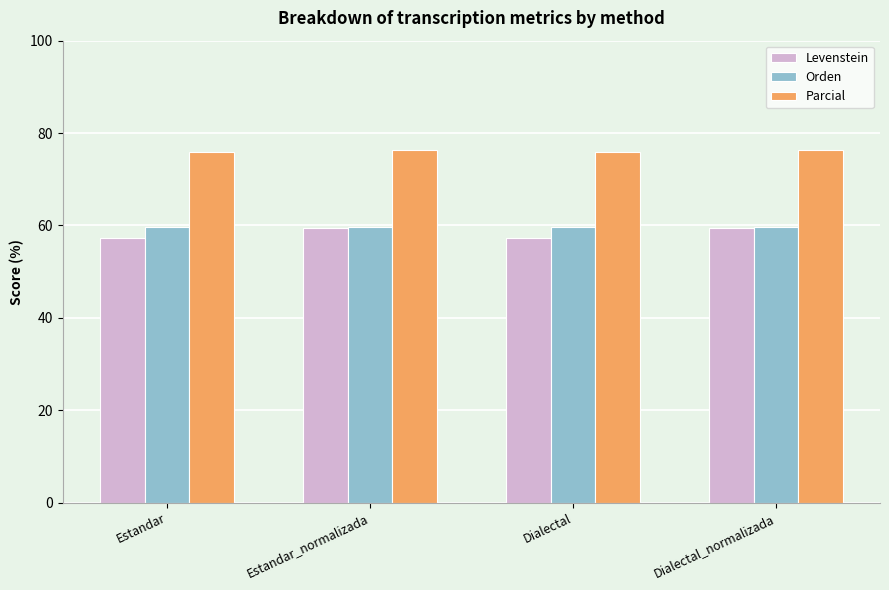

Is it true that Orden equals 59.6 at Estandar?

True